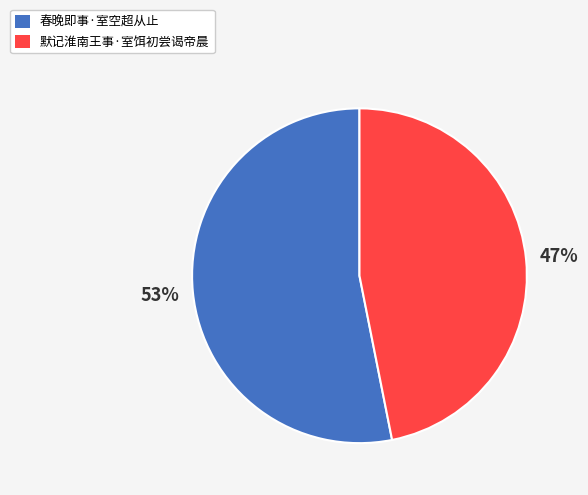

Combined, do 春晚即事·室空超从止 and 默记淮南王事·室饵初尝谒帝晨 account for over 50%?

Yes